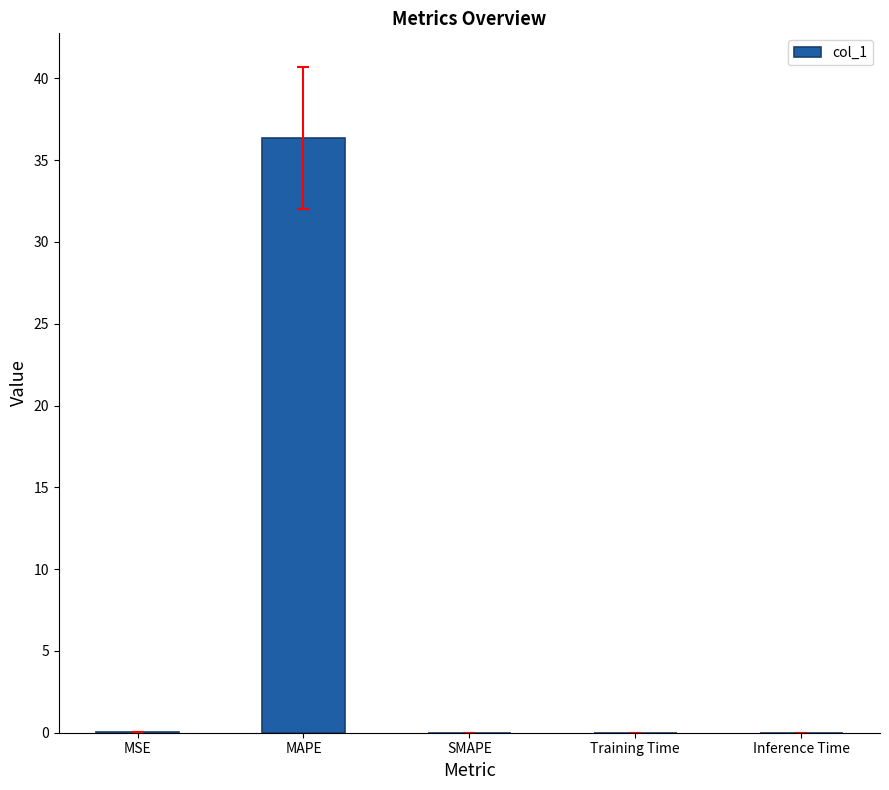

Which has a higher value, MAPE or MSE?

MAPE